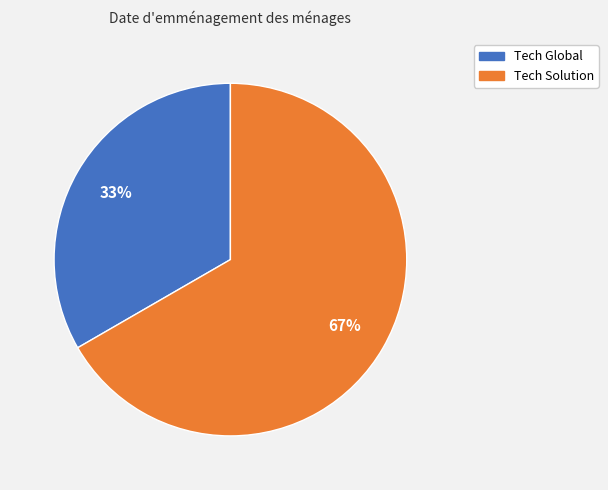

What percentage is the Tech Global slice, to the nearest percent?

33%